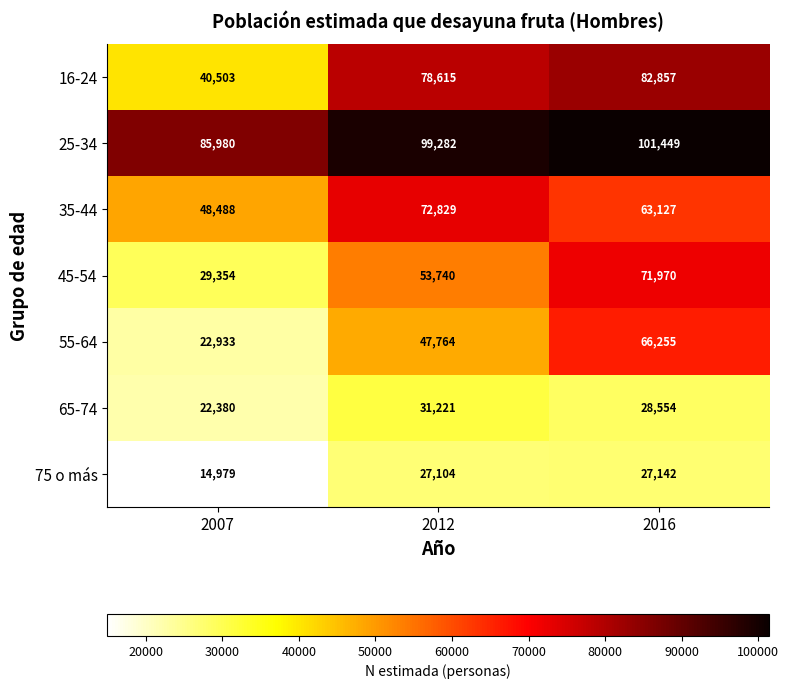

What is the sum of the 55-64 values at 2016 and 2007?

89188